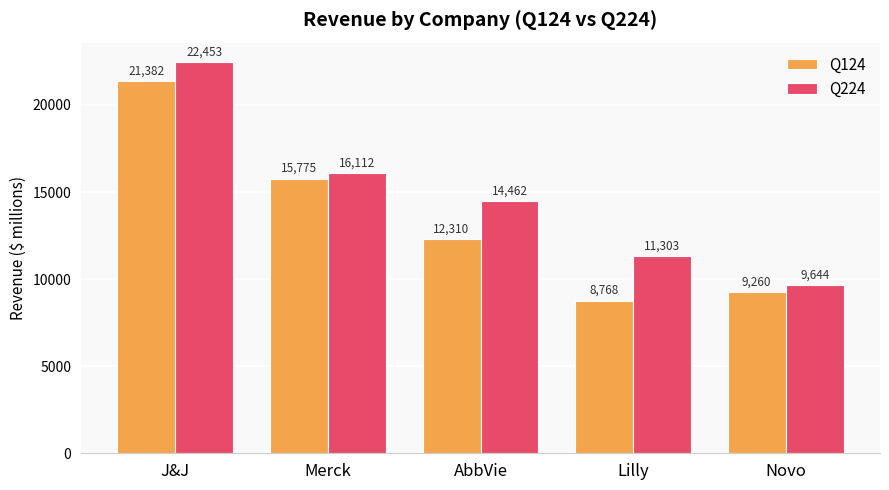

What is the difference between the highest and lowest values at Merck?

337.0